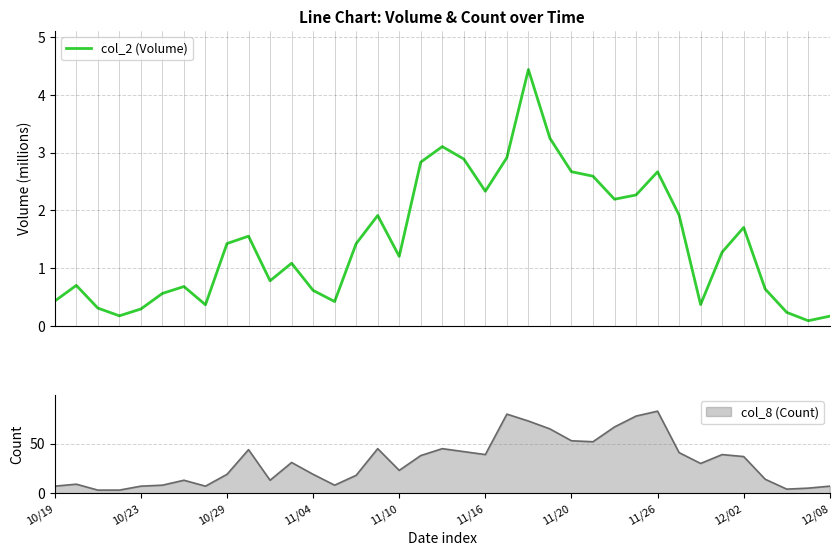

How many interior local peaks (higher than both neighbors) does the data have?

9